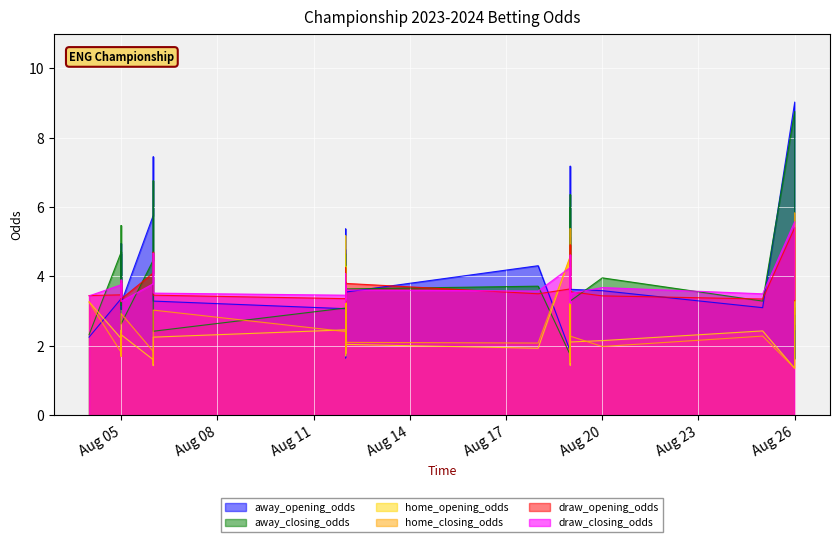

The value of draw_opening_odds at 23 is 1.2. True or false?

False